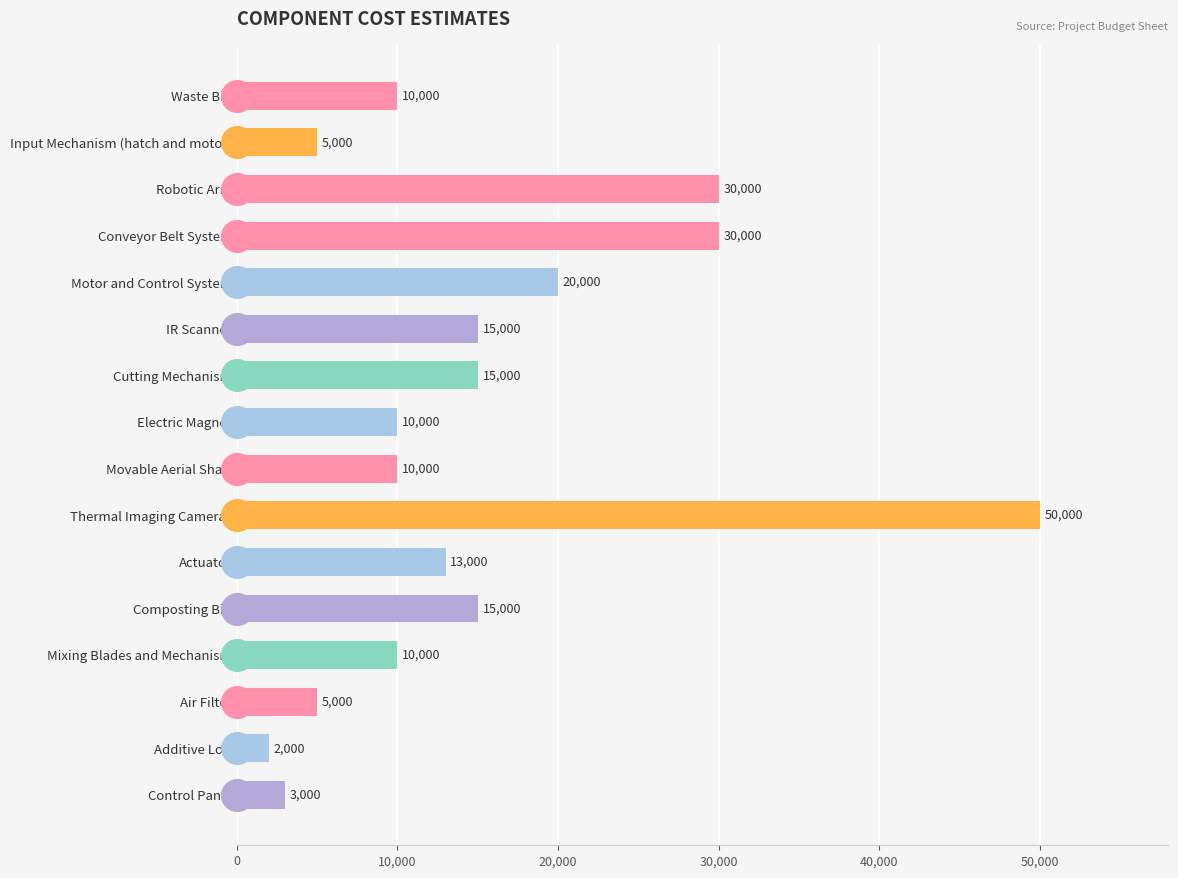

At which category does the chart reach its minimum across all series?

Additive Loft